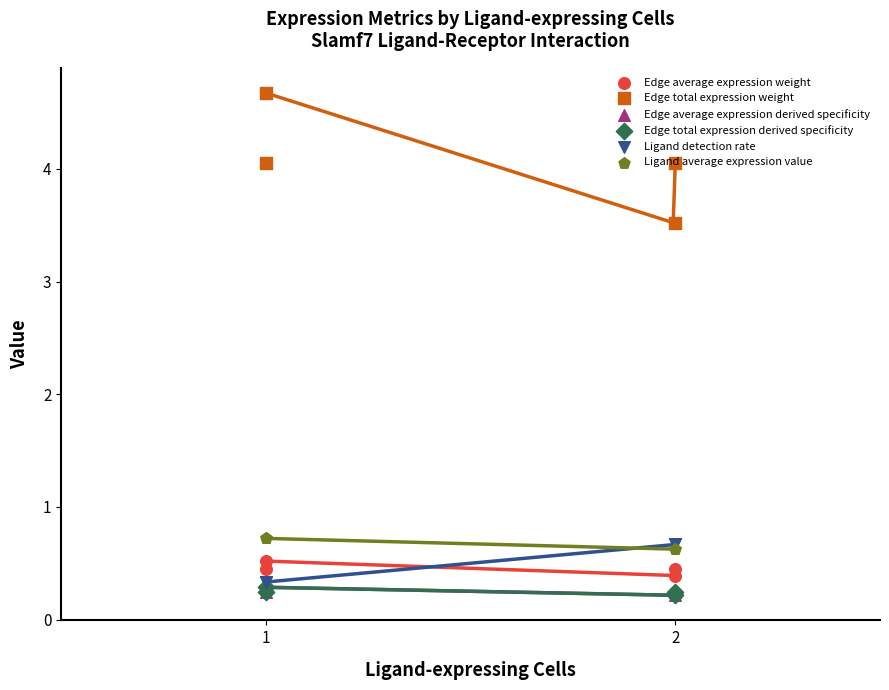

Which series has the largest Y range (max minus min)?

Edge total expression weight